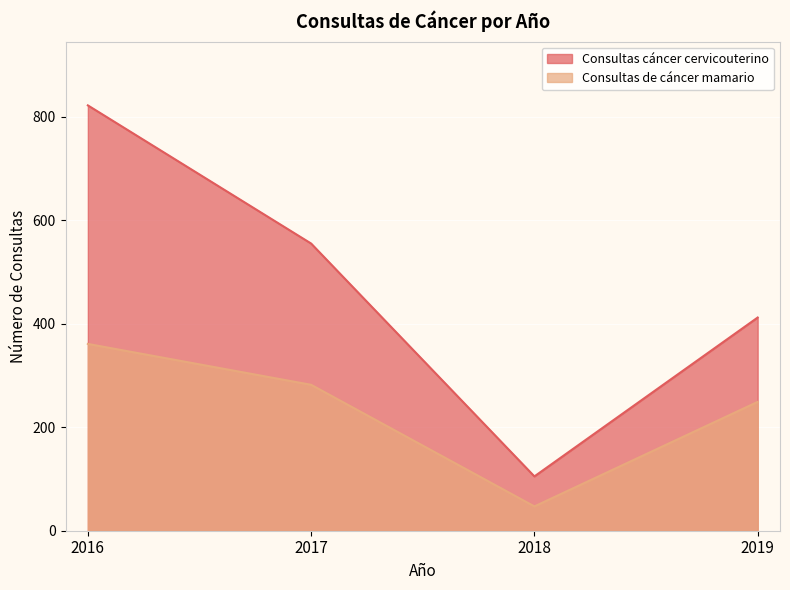

What is the spread (max minus min) of values at 2019?

163